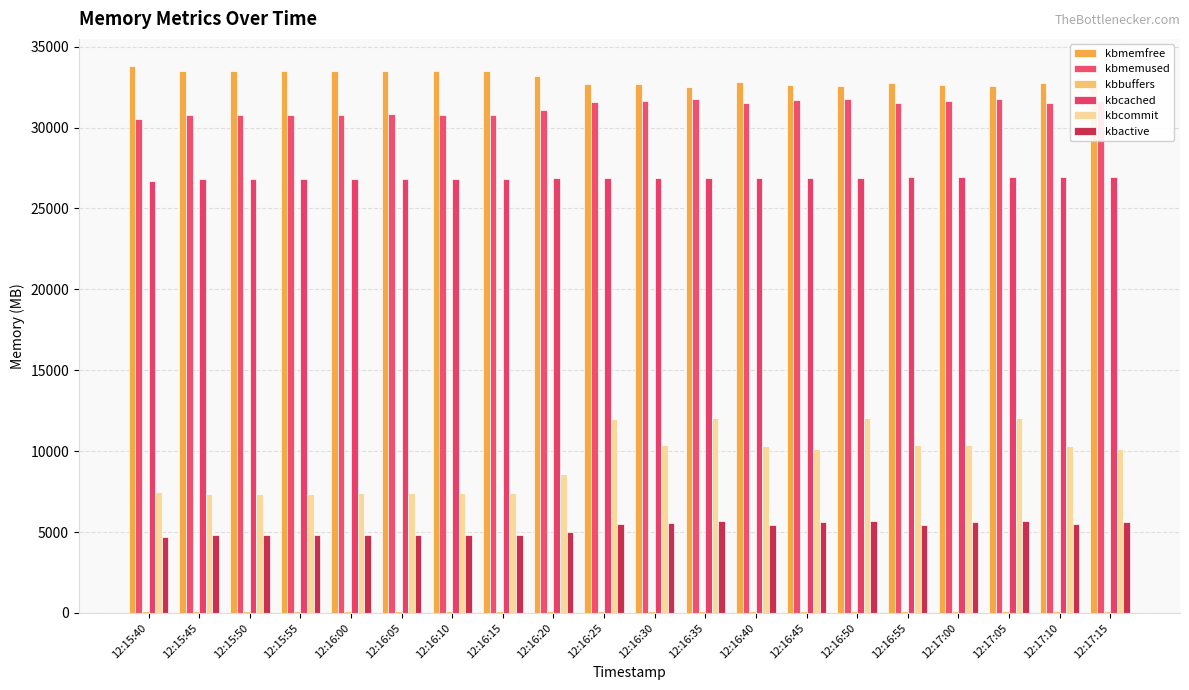

At which category does the chart reach its peak across all series?

12:15:40